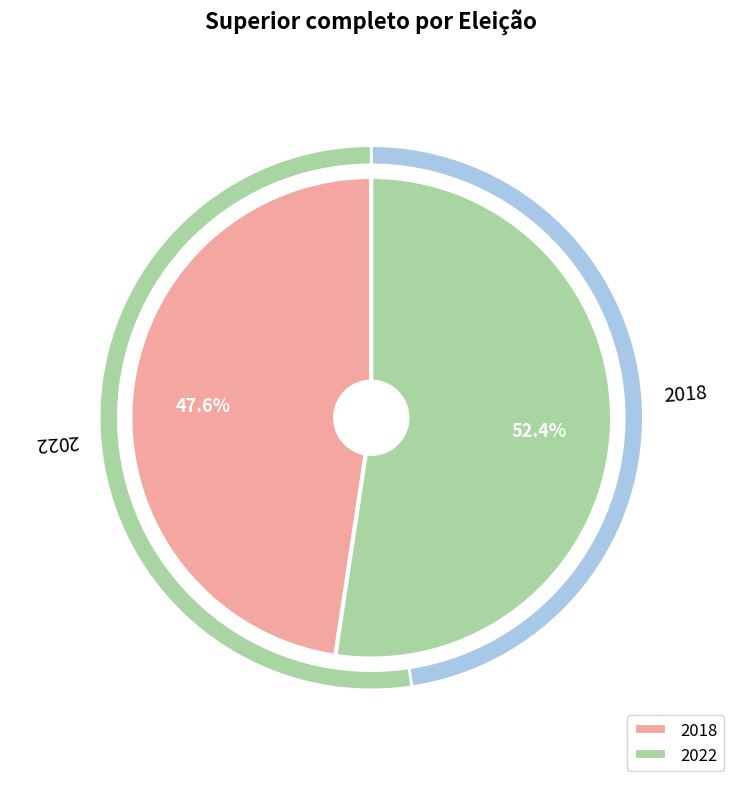

How many slices are in this pie chart?

2